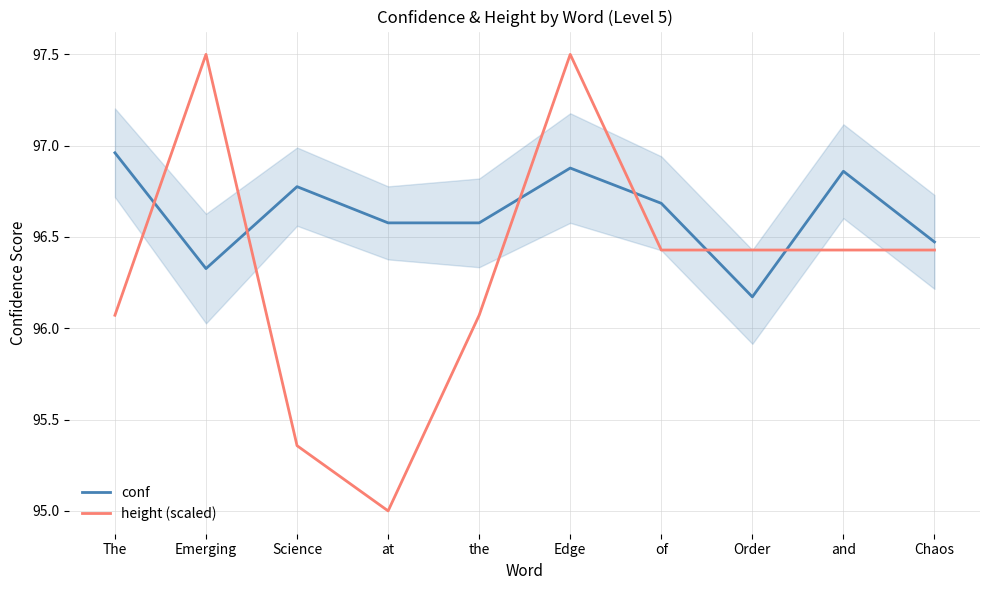

After their last crossing, which series has the higher values: conf or height (scaled)?

conf